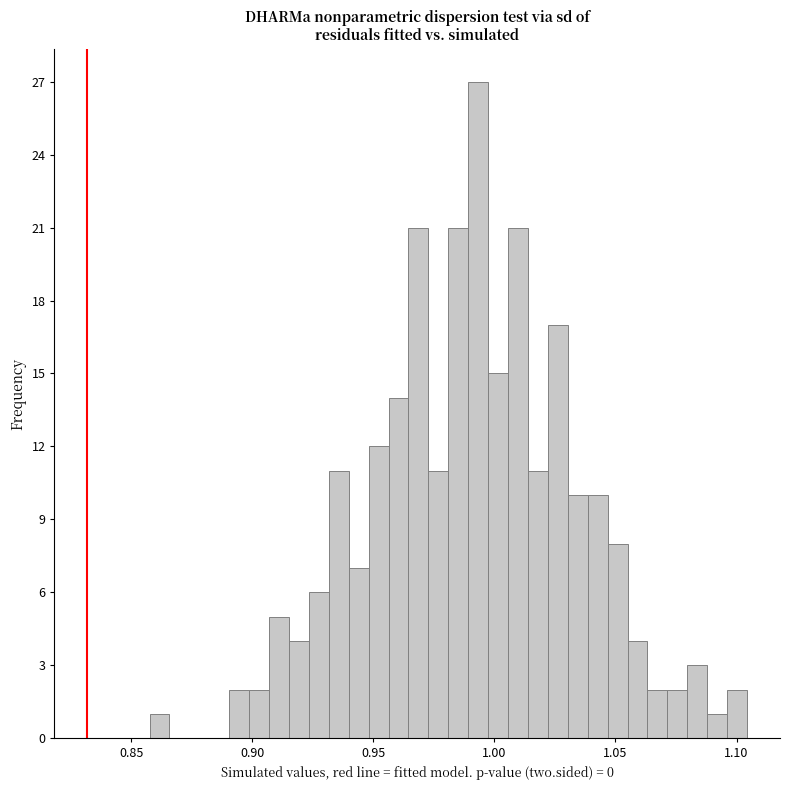

Around what value on the x-axis is the tallest bar? Give the approximate position of its centre, as read against the axis.

0.995